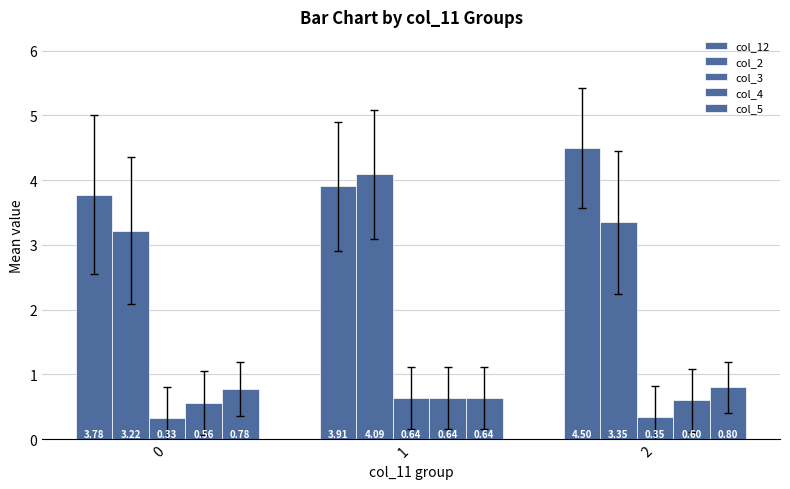

What is the sum of all col_2 values?

10.7